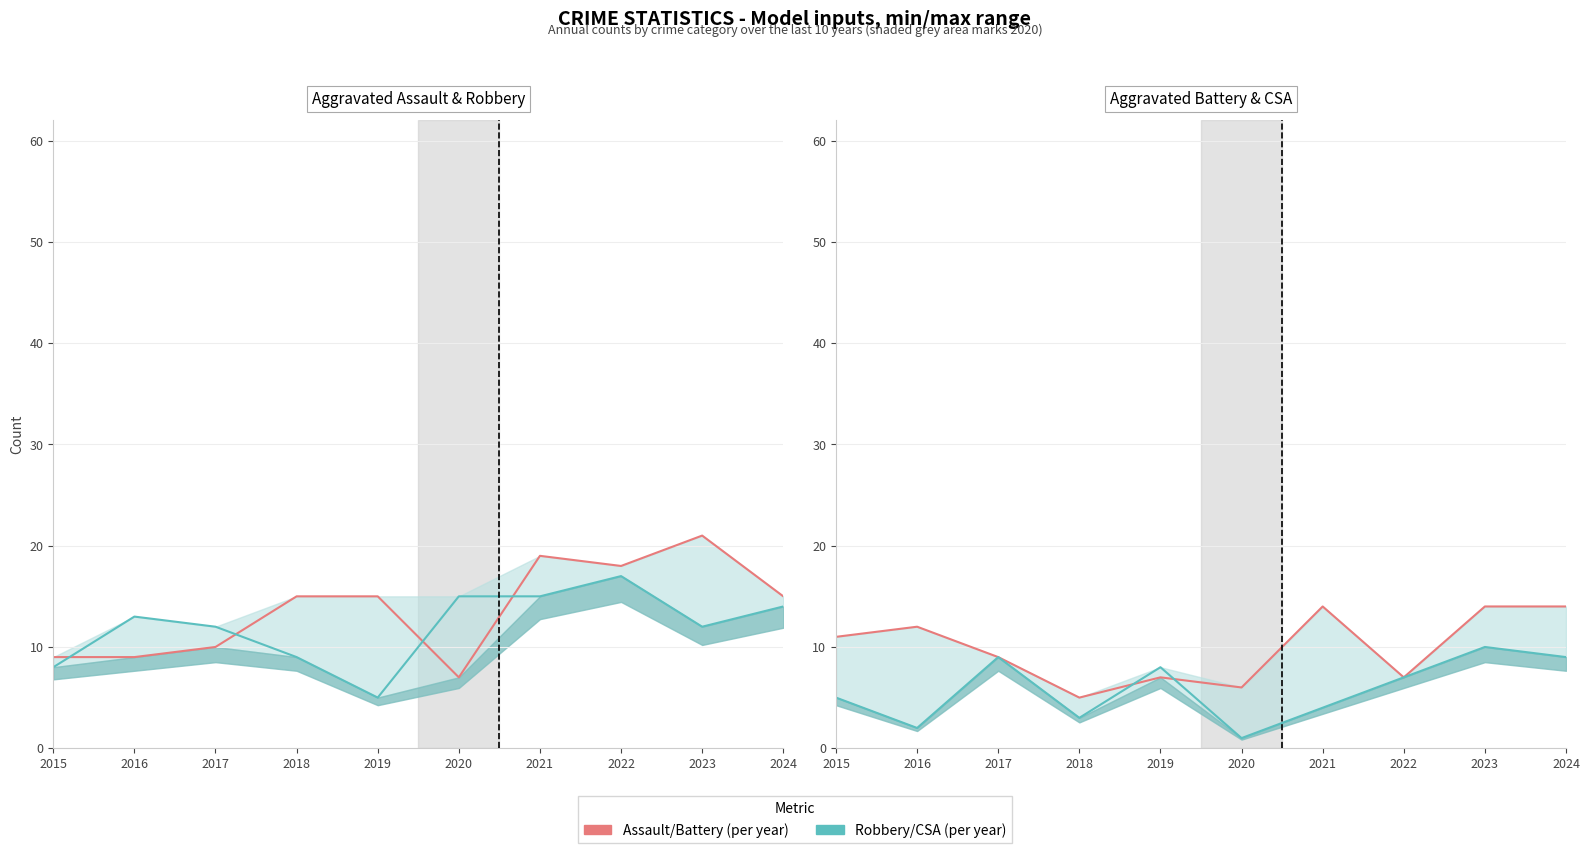

Reading left to right, transcribe all the data shown in this chart.

Aggravated Assault: 2015=9	2016=9	2017=10	2018=15	2019=15	2020=7	2021=19	2022=18	2023=21	2024=15
Robbery: 2015=8	2016=13	2017=12	2018=9	2019=5	2020=15	2021=15	2022=17	2023=12	2024=14
Aggravated Battery: 2015=11	2016=12	2017=9	2018=5	2019=7	2020=6	2021=14	2022=7	2023=14	2024=14
Criminal Sexual Assault: 2015=5	2016=2	2017=9	2018=3	2019=8	2020=1	2021=4	2022=7	2023=10	2024=9